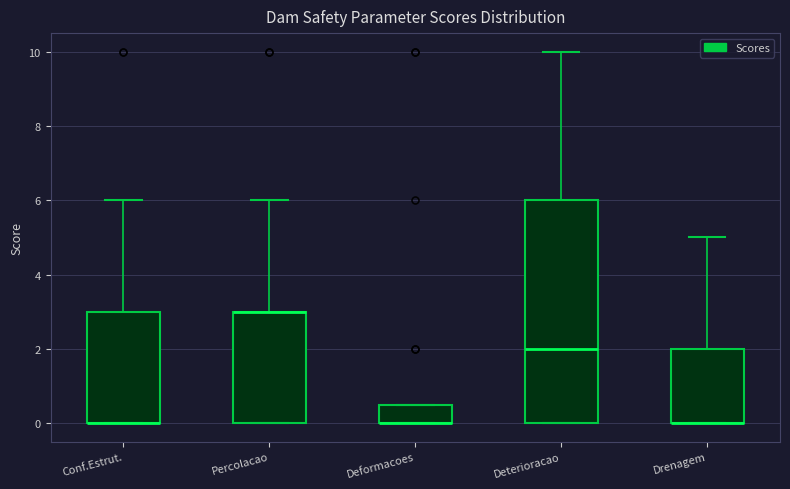

Reading left to right, transcribe this box plot: for each box, give where its median line is, the range the box spans, and where its two whiskers end, as read against the y-axis. The values are not printed on the chart, so give them approximately, as read against the axis.

Conf.Estrut.: median 0.0 (drawn on the box's lower edge), box 0.0 to 3.0, whiskers 0.0 to 6.0
Percolacao: median 3.0 (drawn on the box's upper edge), box 0.0 to 3.0, whiskers 0.0 to 6.0
Deformacoes: median 0.0 (drawn on the box's lower edge), box 0.0 to 0.6, whiskers 0.0 to 0.6
Deterioracao: median 2.0, box 0.0 to 6.0, whiskers 0.0 to 10.0
Drenagem: median 0.0 (drawn on the box's lower edge), box 0.0 to 2.0, whiskers 0.0 to 5.0